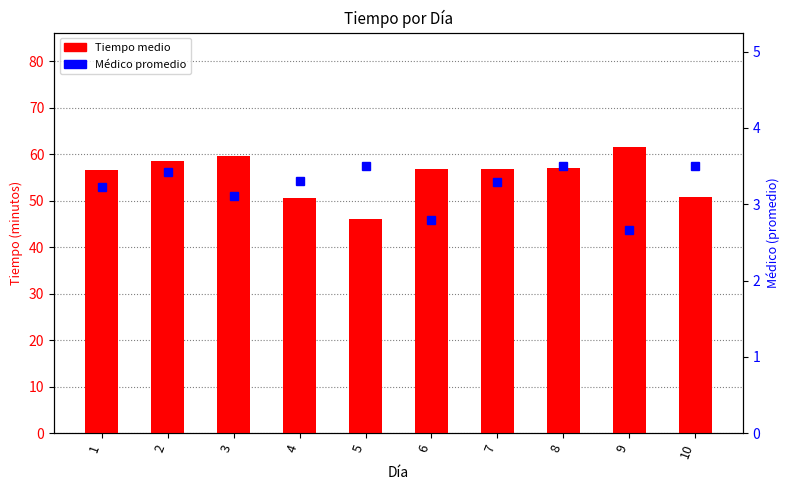

Rank the series by their maximum value, from highest to lowest.

Tiempo medio, Médico promedio